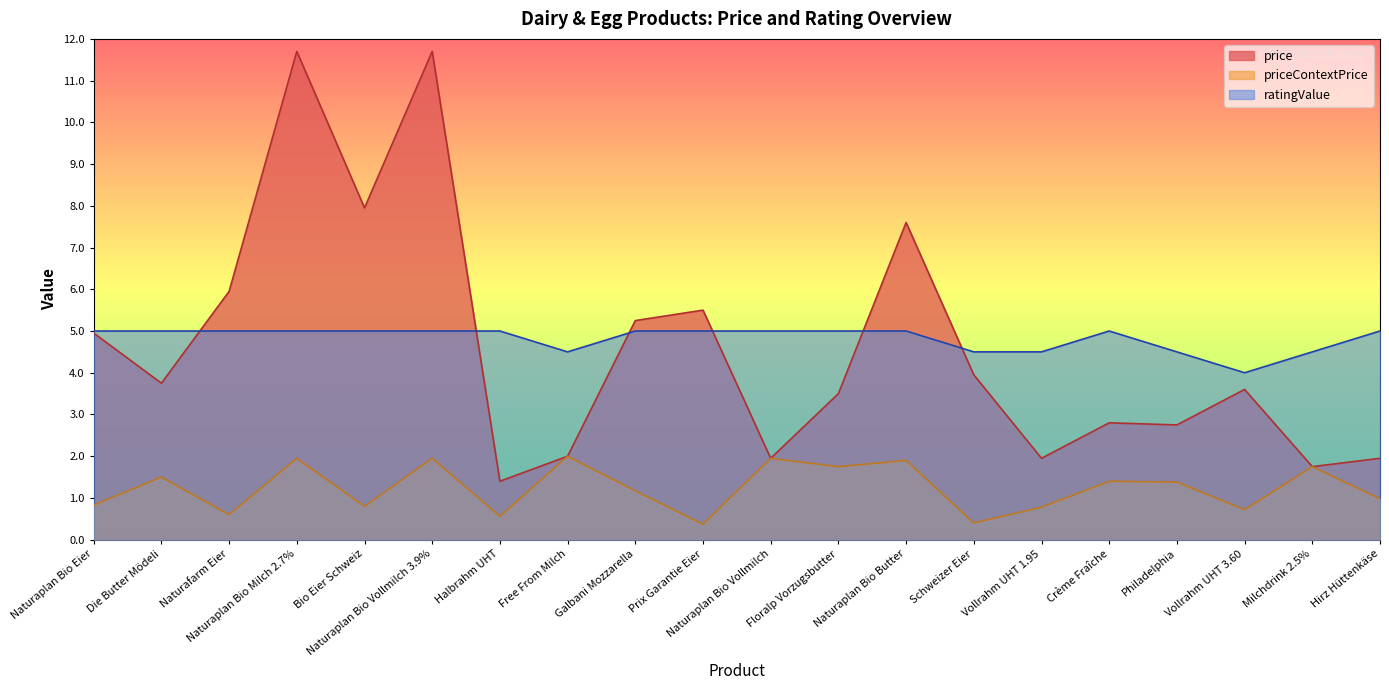

How many values in the priceContextPrice series are below 1?

9